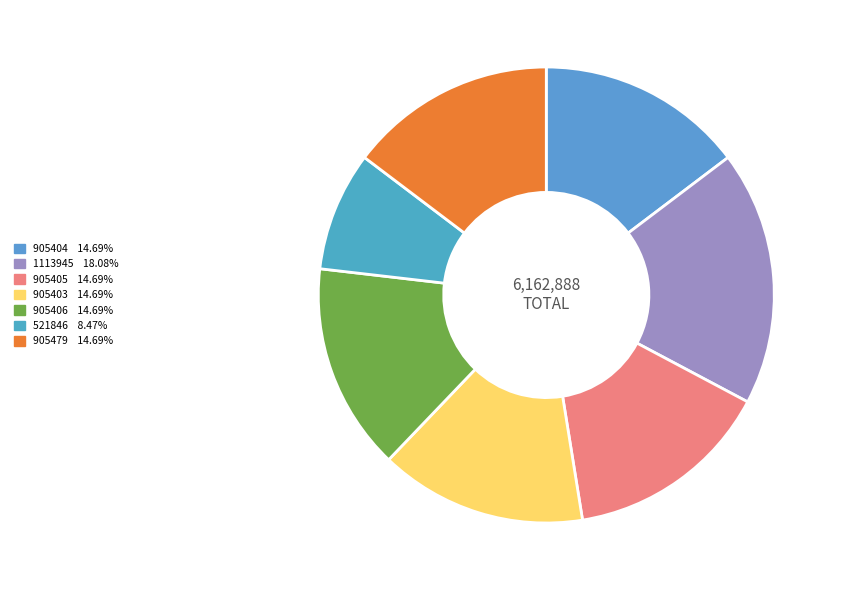

Combined, what portion of the pie is 1113945 and 521846?

26.5%